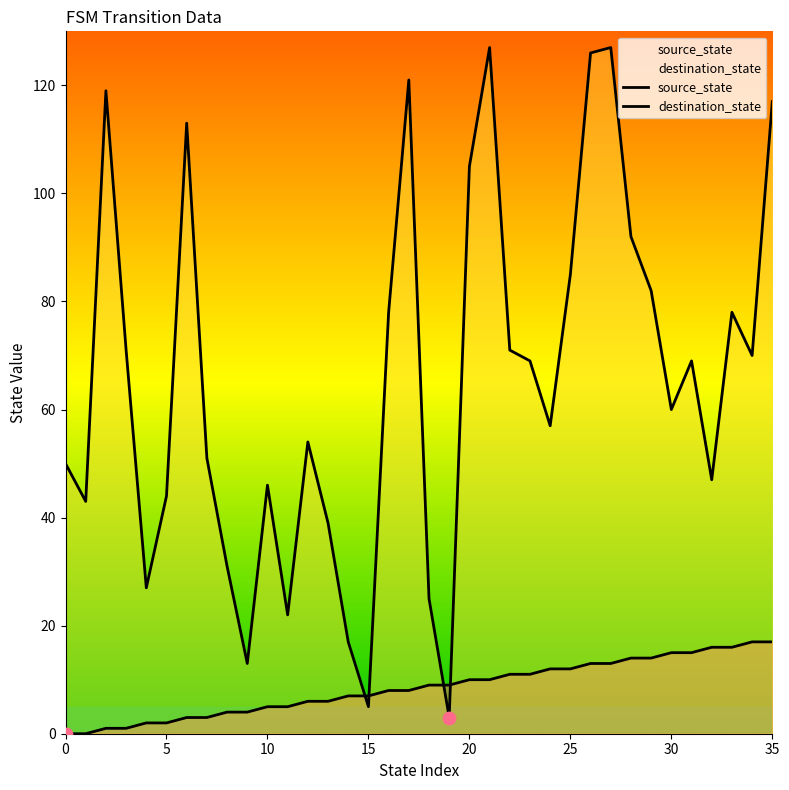

What is the total value across all series at 23?

80